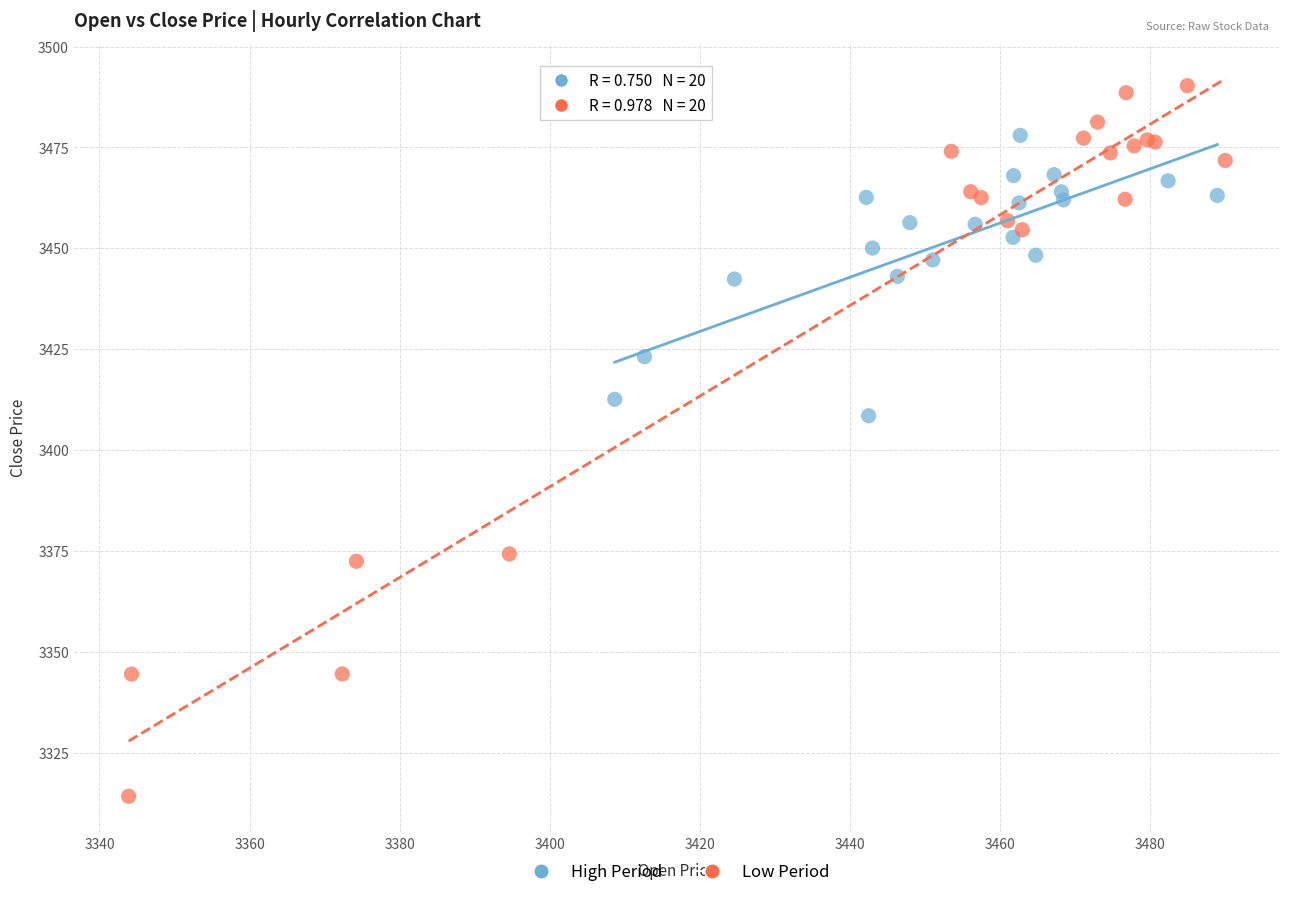

What are all the series names shown in the legend?

High Period, Low Period